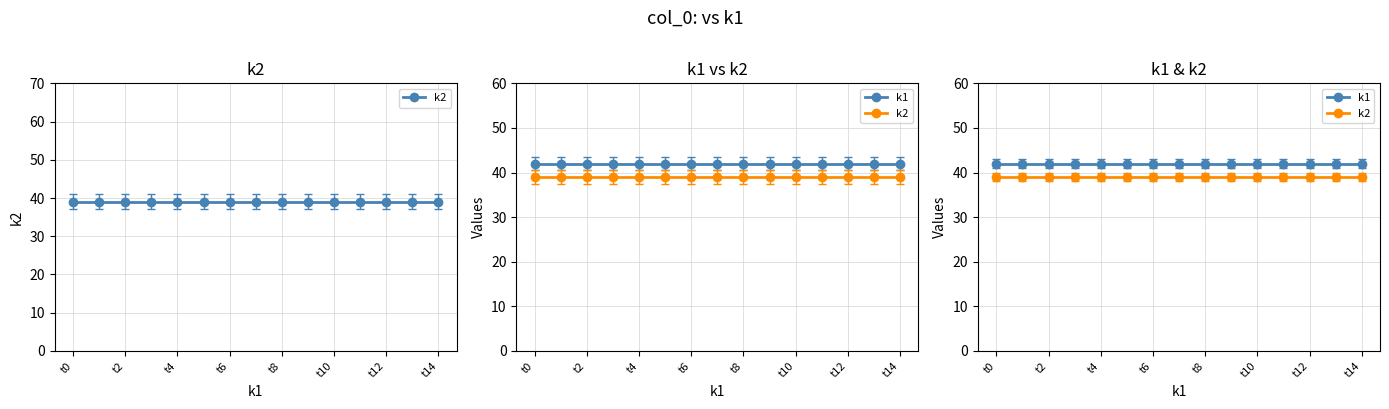

What is the label of the 7th point from the right?

t8